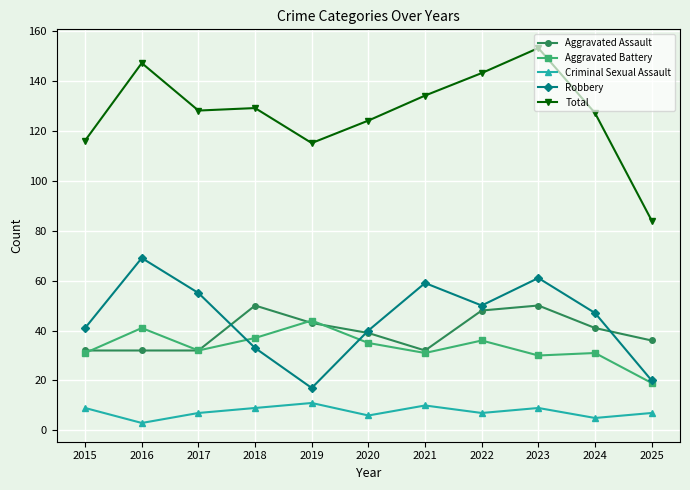

What is the difference between the Aggravated Battery values at 2018 and 2023?

7